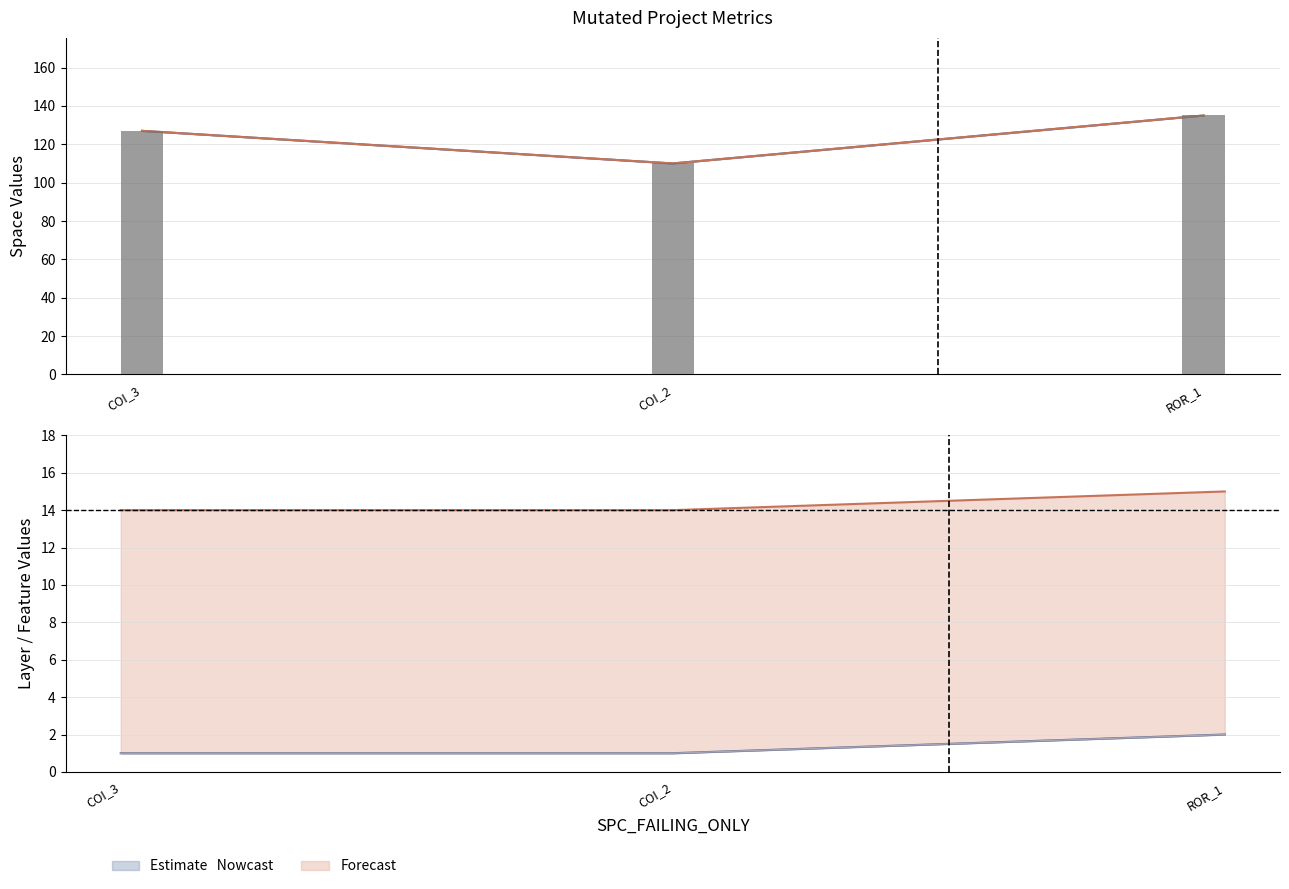

Are the bars grouped side by side (vs. stacked)?

Yes